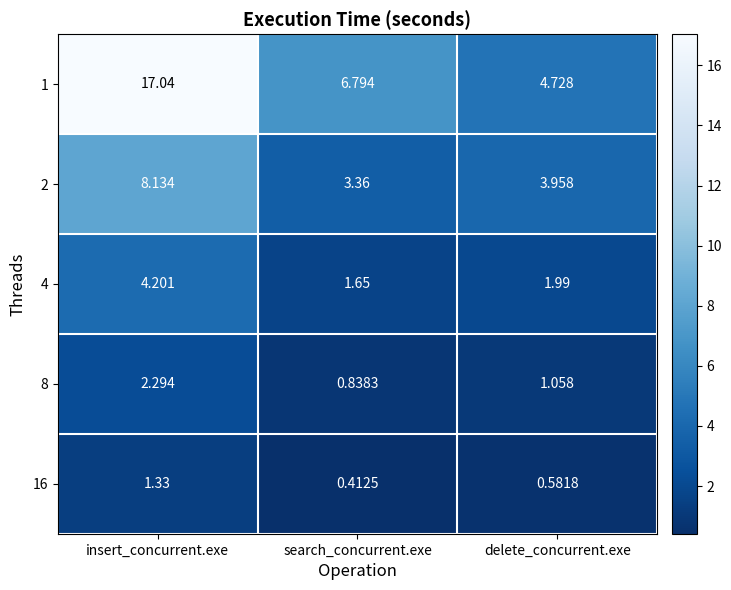

At which category is the sum across all series the highest?

insert_concurrent.exe